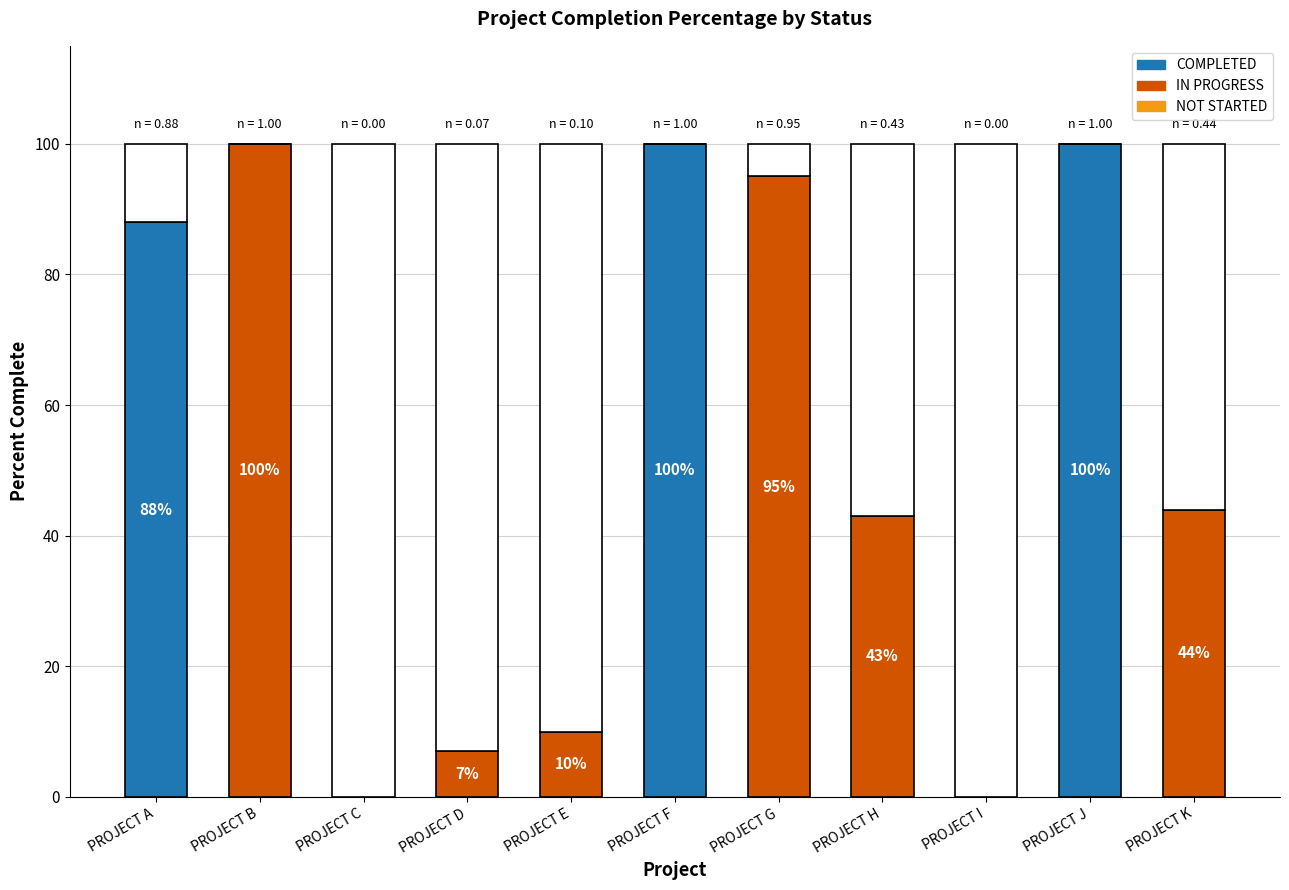

True or false: the data shows -39.7 at PROJECT I.

False